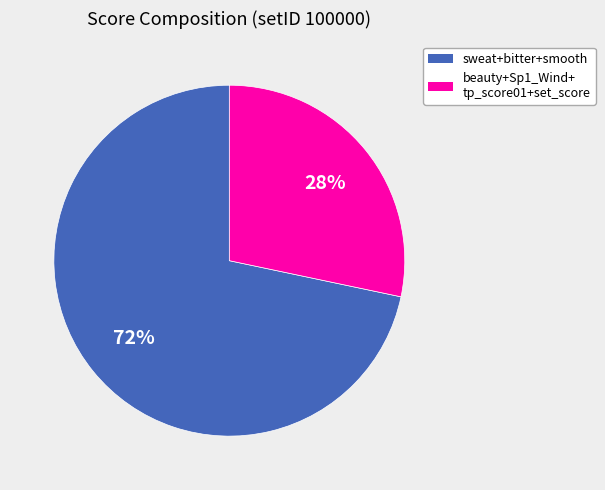

Does any single category account for the majority?

Yes